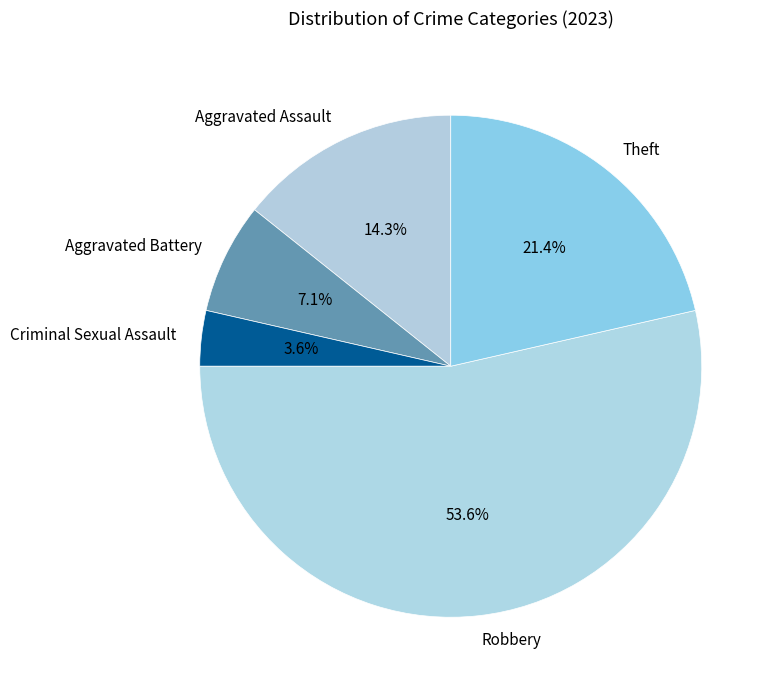

Do Aggravated Assault and Aggravated Battery together represent more than half of the pie?

No